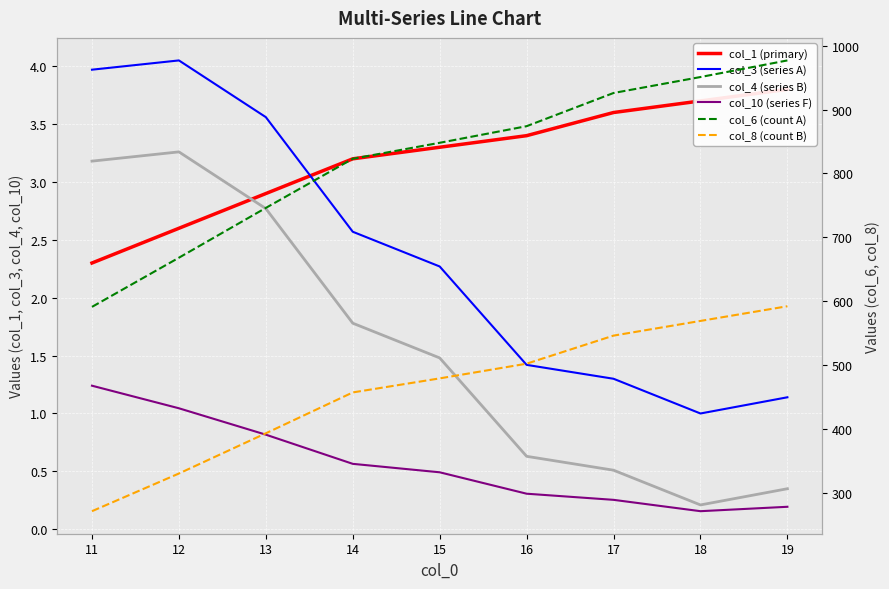

Rank the series at 12 from lowest to highest value.

col_10 (series F), col_1 (primary), col_4 (series B), col_3 (series A), col_8 (count B), col_6 (count A)